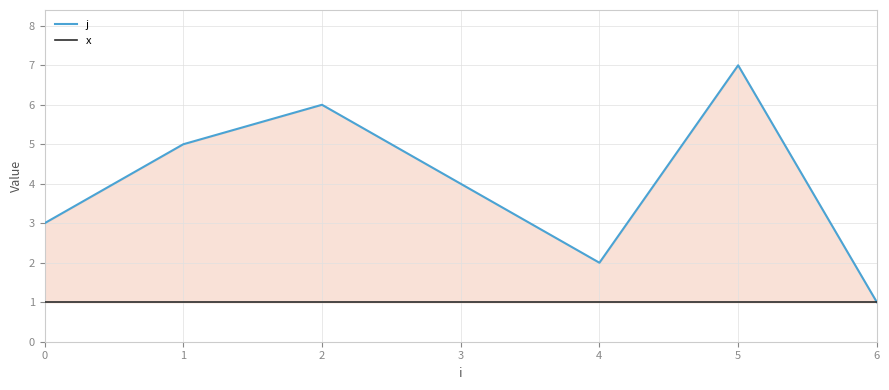

True or false: j and x cross at least once.

False